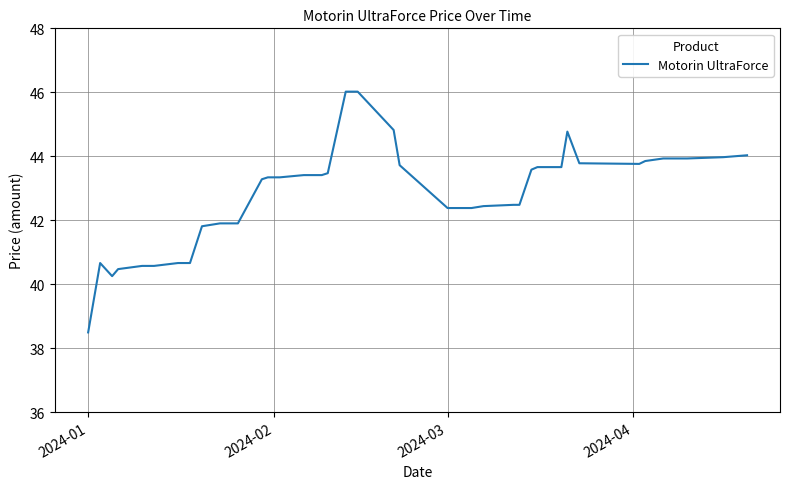

What is the difference between the maximum and minimum values?

7.5